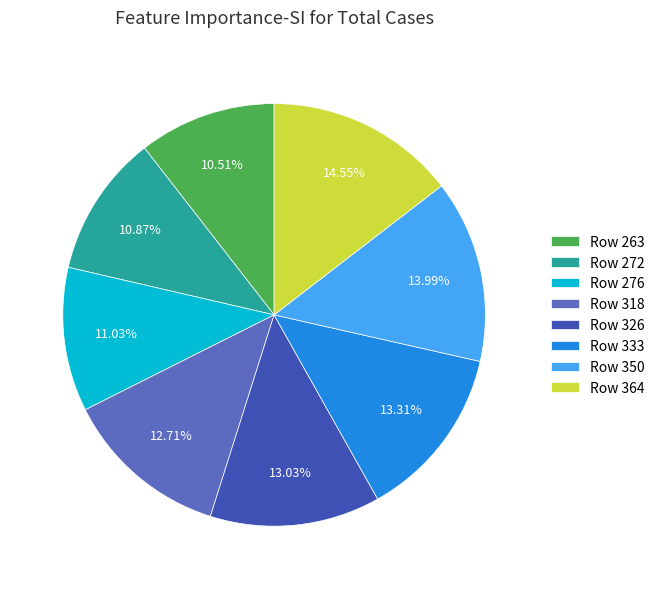

Does Row 318 account for over 50% of the chart?

No